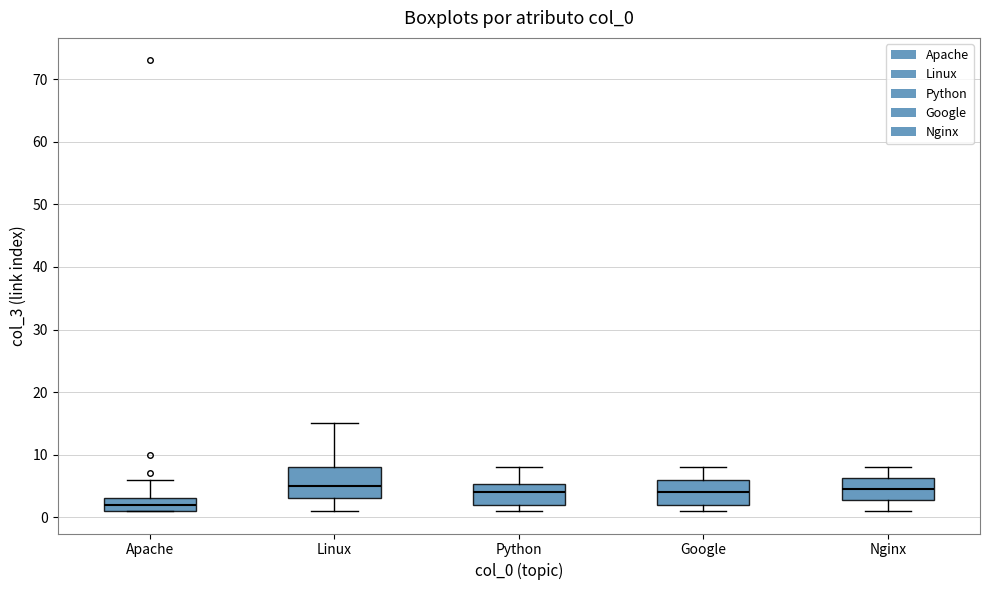

Reading left to right, read every box against the y-axis: the position of its median line, the range the box covers, and the ends of its whiskers. The values are not printed on the chart, so give them approximately, as read against the axis.

Apache: median 2, box 1 to 3, whiskers 1 to 6
Linux: median 5, box 3 to 8, whiskers 1 to 15
Python: median 4, box 2 to 5, whiskers 1 to 8
Google: median 4, box 2 to 6, whiskers 1 to 8
Nginx: median 5, box 3 to 6, whiskers 1 to 8